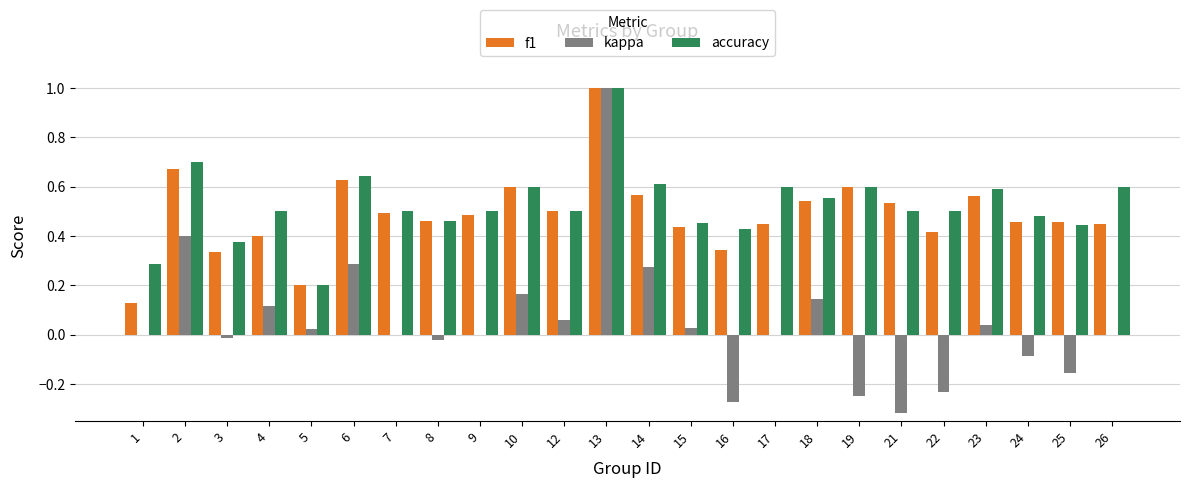

At which label does accuracy reach its peak?

13